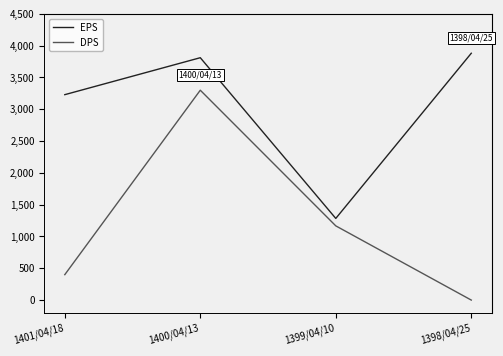

True or false: EPS and DPS cross at least once.

False